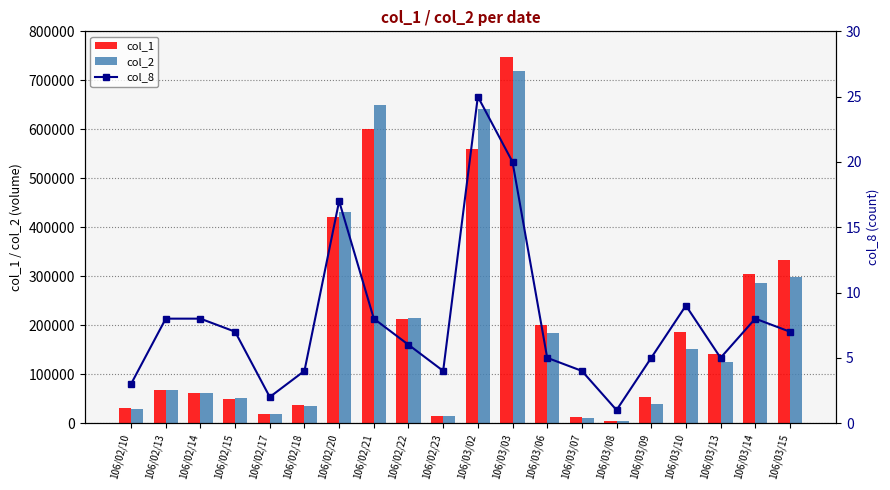

What is the label of the 3rd bar from the right?

106/03/13